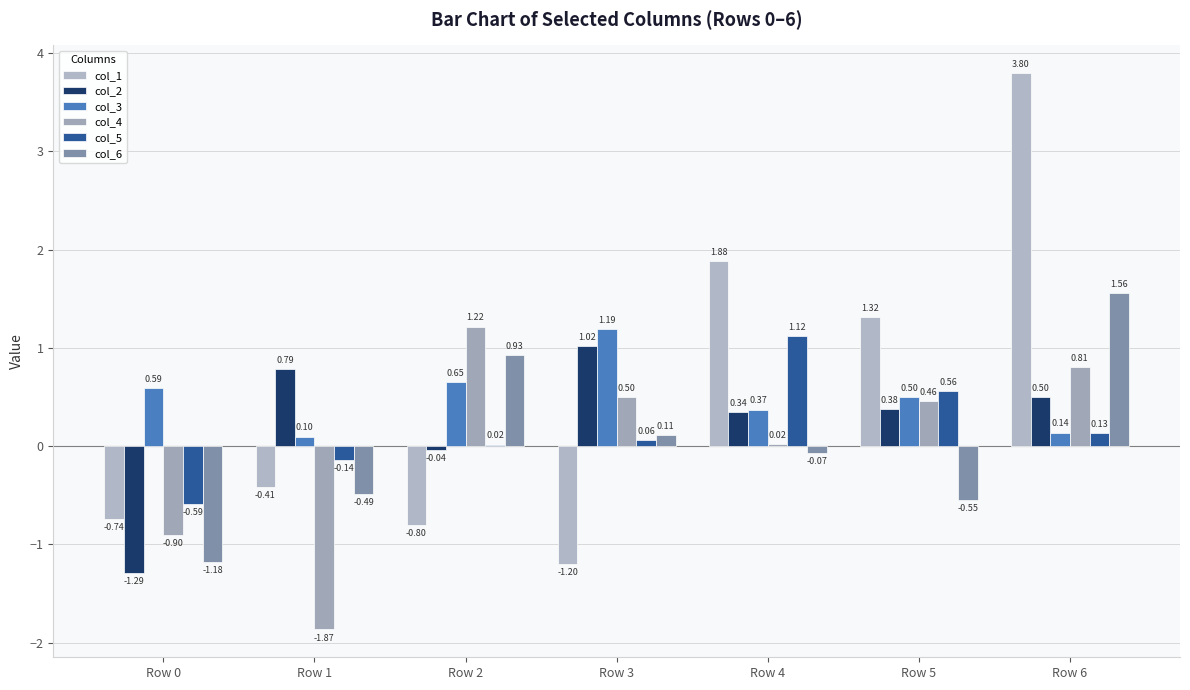

What is the value of the col_1 bar at the 3rd from the left?

-0.8